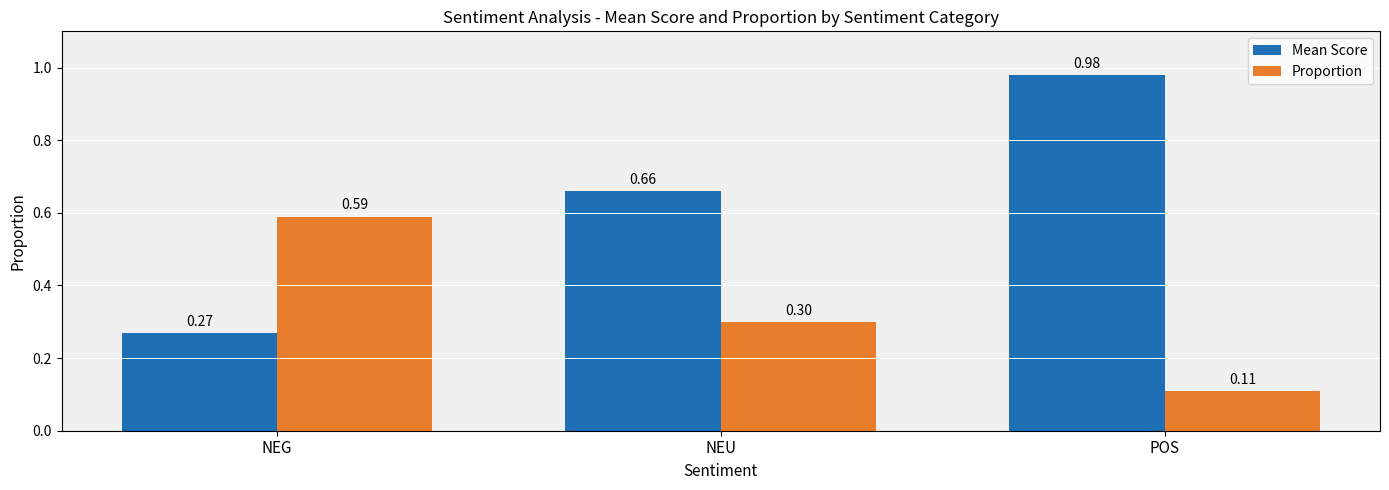

What is the difference between the Mean Score values at NEU and NEG?

0.4